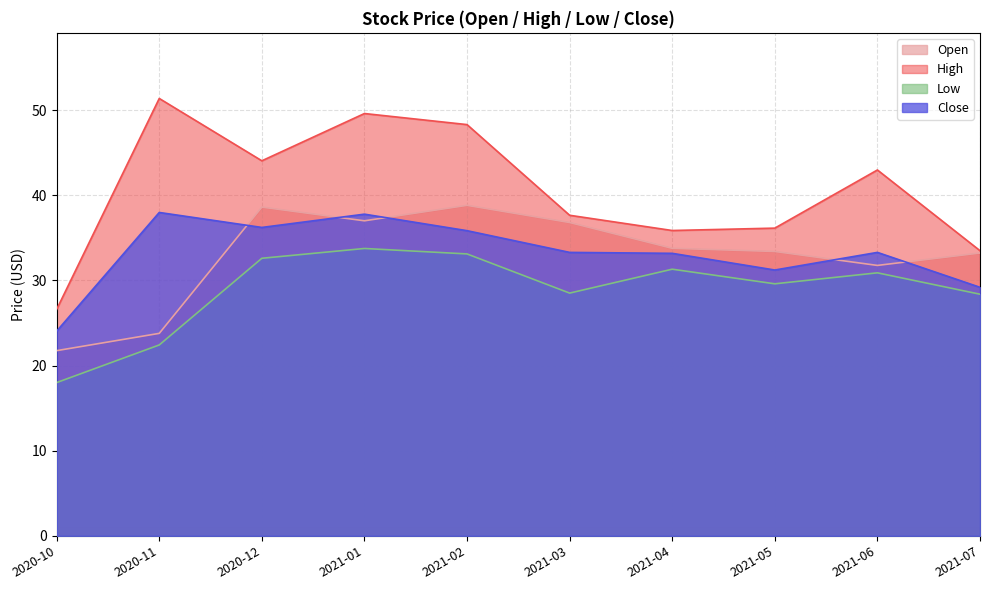

True or false: High and Open cross at least once.

False